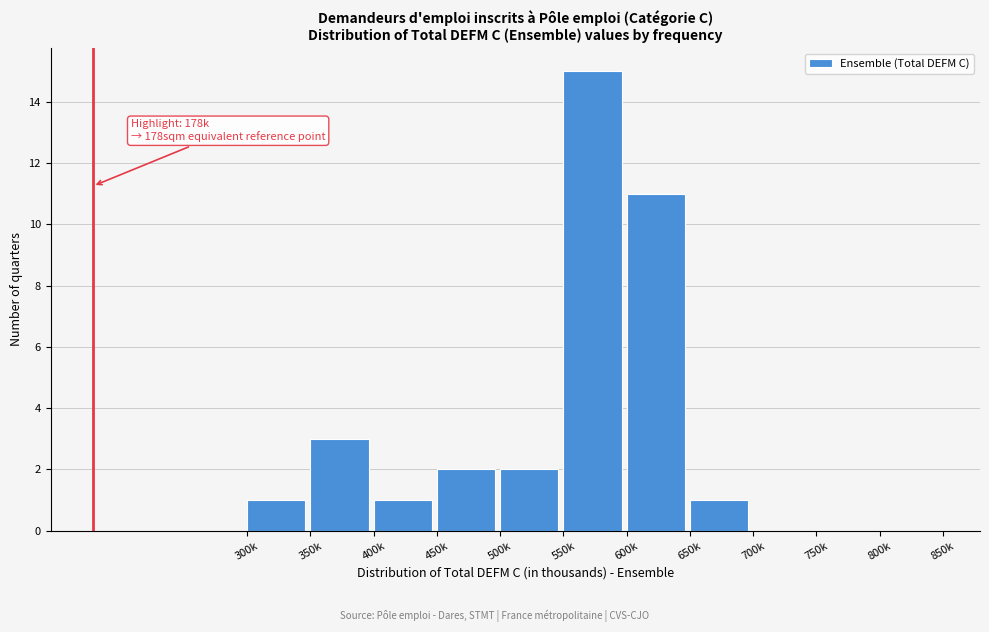

Reading left to right, what are all the values shown in this chart?

300k=1	350k=3	400k=1	450k=2	500k=2	550k=15	600k=11	650k=1	700k=0	750k=0	800k=0